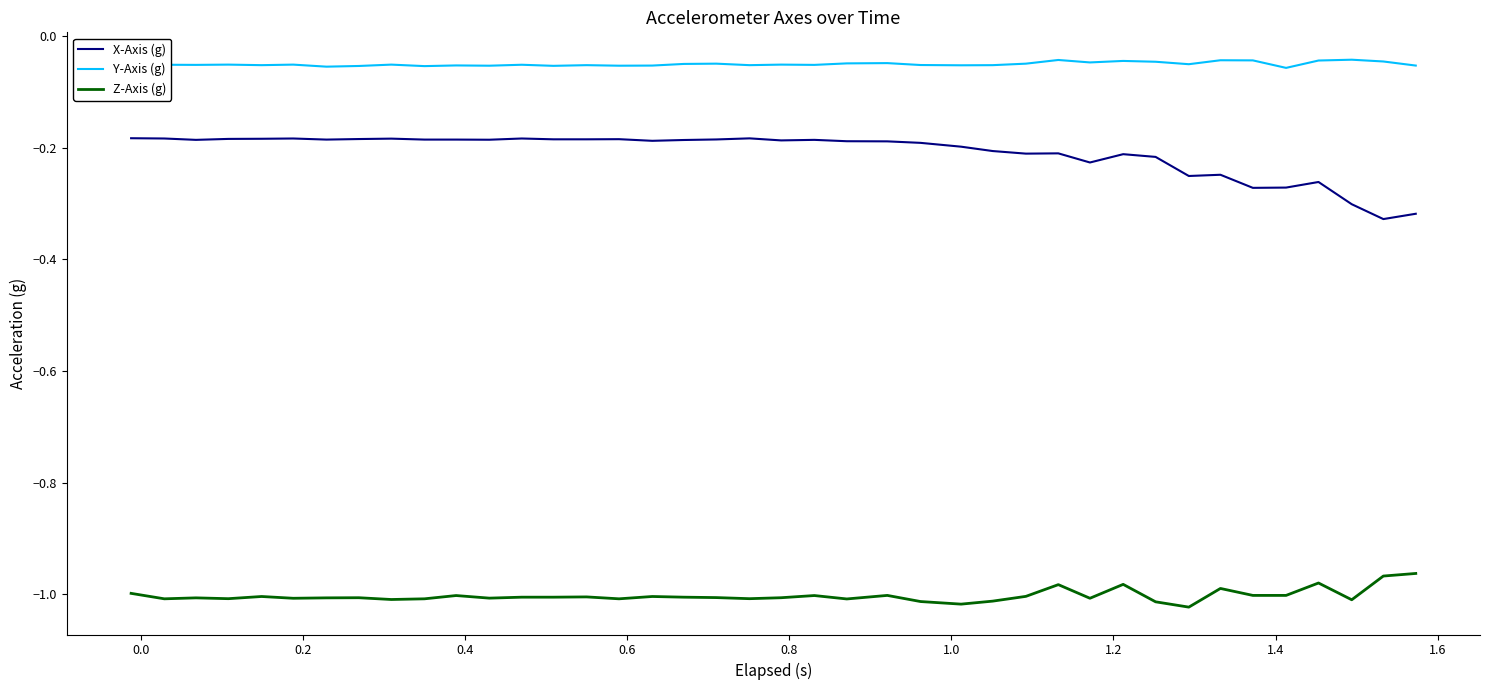

True or false: X-Axis (g) and Y-Axis (g) cross at least once.

False